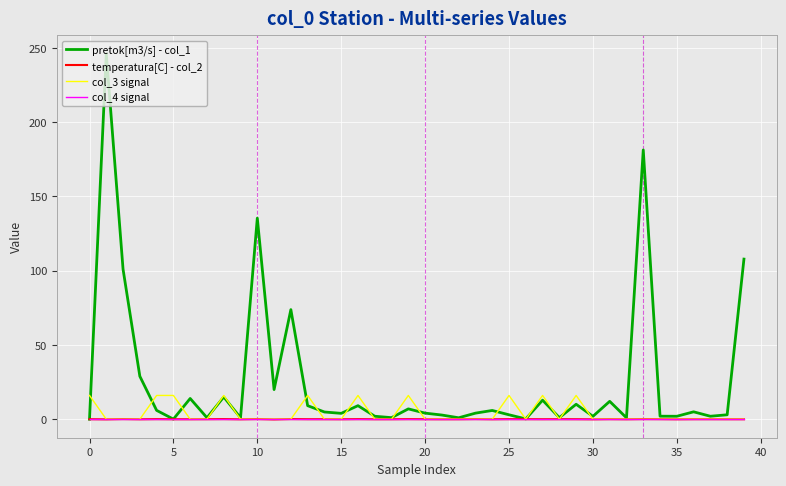

What is the maximum value shown in the chart?

246.1